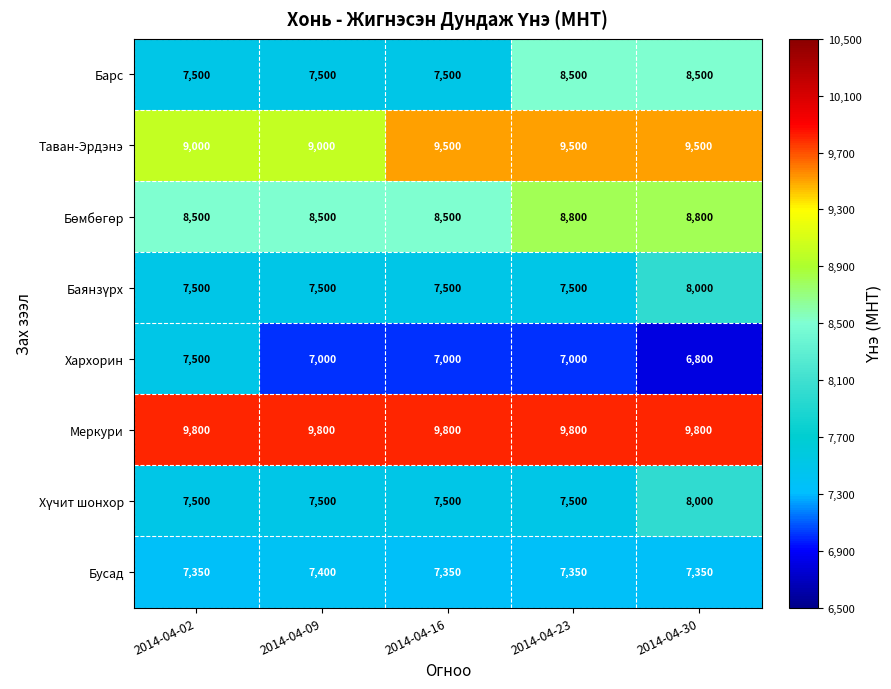

What is the greatest value displayed?

9800